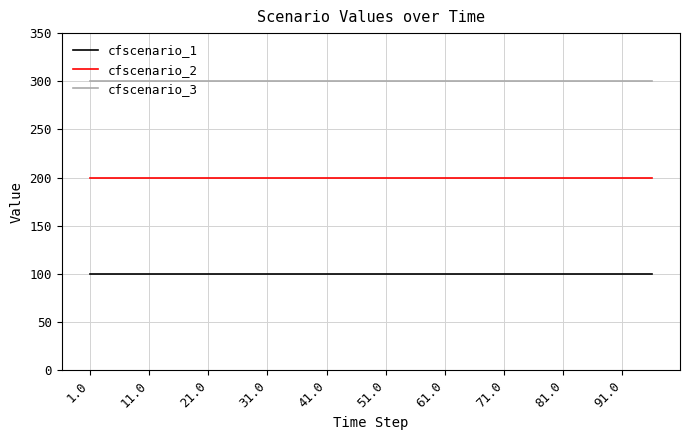

Is this an area chart (filled region under the line)?

No